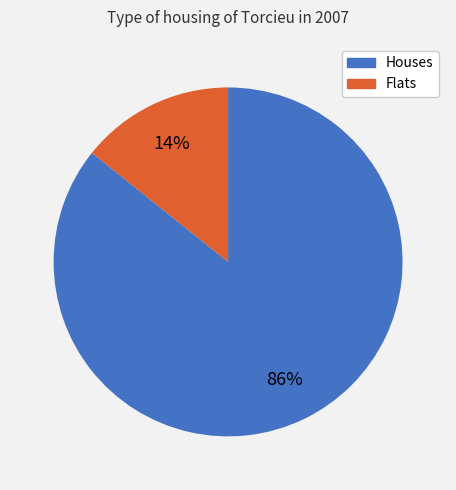

Count the number of slices in the pie.

2